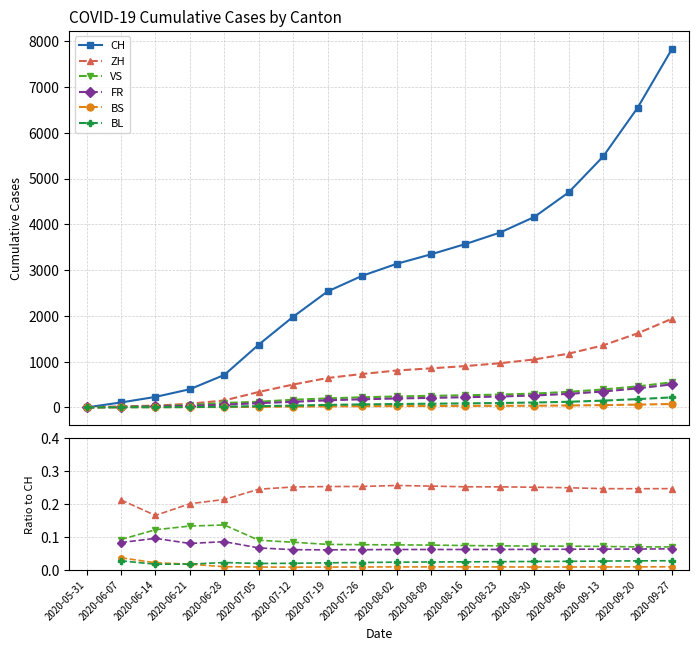

Rank the categories by CH value from lowest to highest.

2020-05-31, 2020-06-07, 2020-06-14, 2020-06-21, 2020-06-28, 2020-07-05, 2020-07-12, 2020-07-19, 2020-07-26, 2020-08-02, 2020-08-09, 2020-08-16, 2020-08-23, 2020-08-30, 2020-09-06, 2020-09-13, 2020-09-20, 2020-09-27